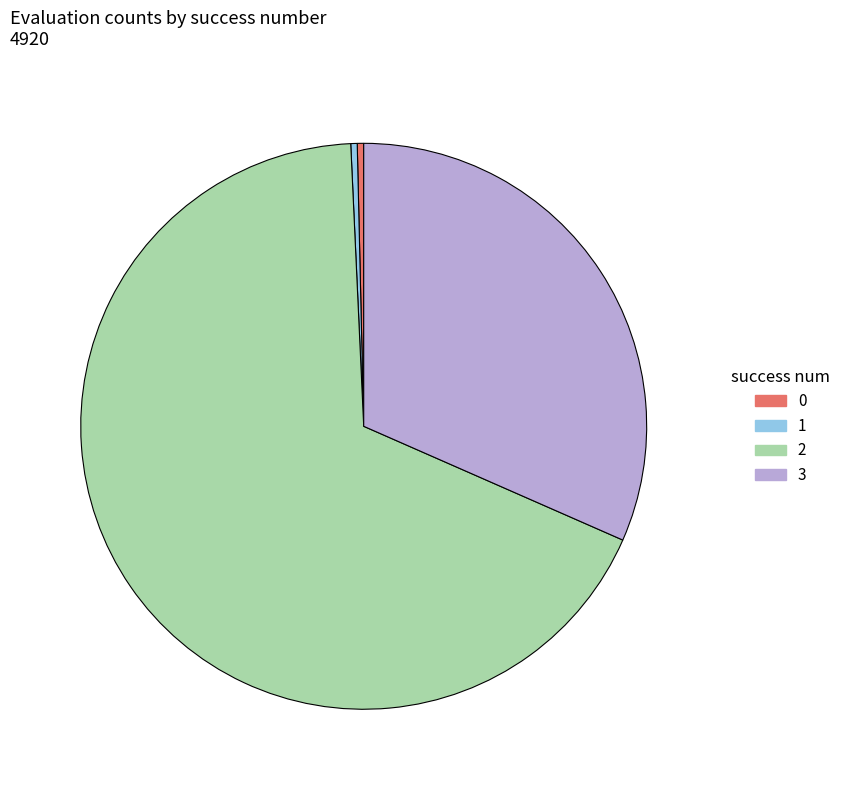

The 2 slice represents 81% of the pie. True or false?

False